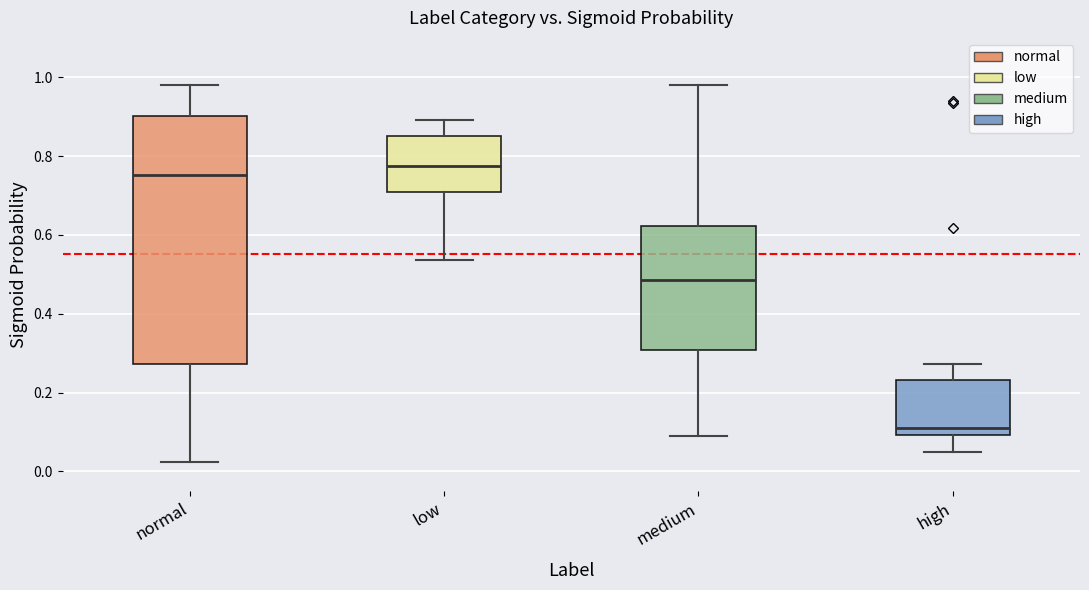

Comparing the boxes themselves (not the whiskers), which one is the tallest?

normal